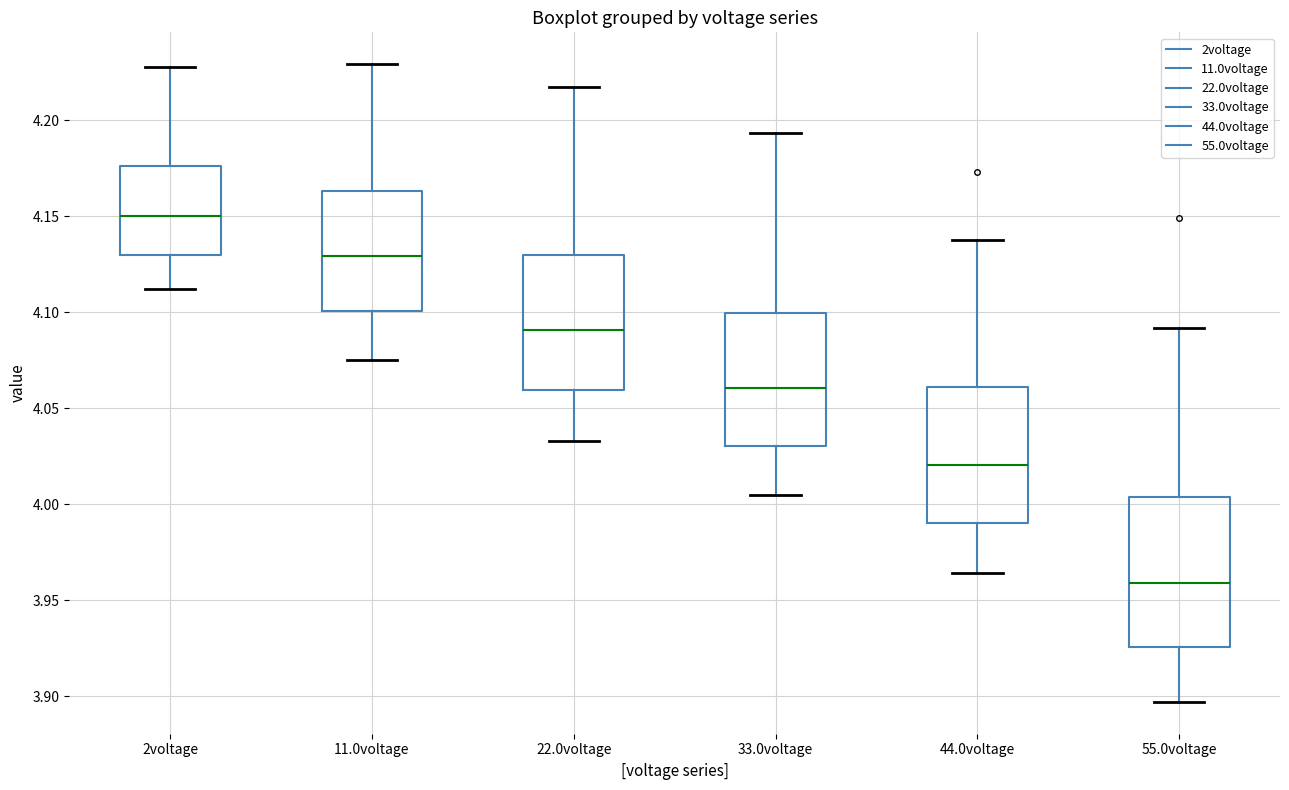

Which box has the highest median line?

2voltage